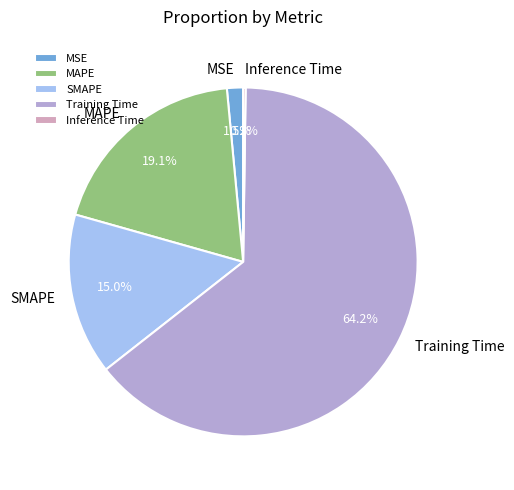

To the nearest percent, what portion does SMAPE represent?

15%